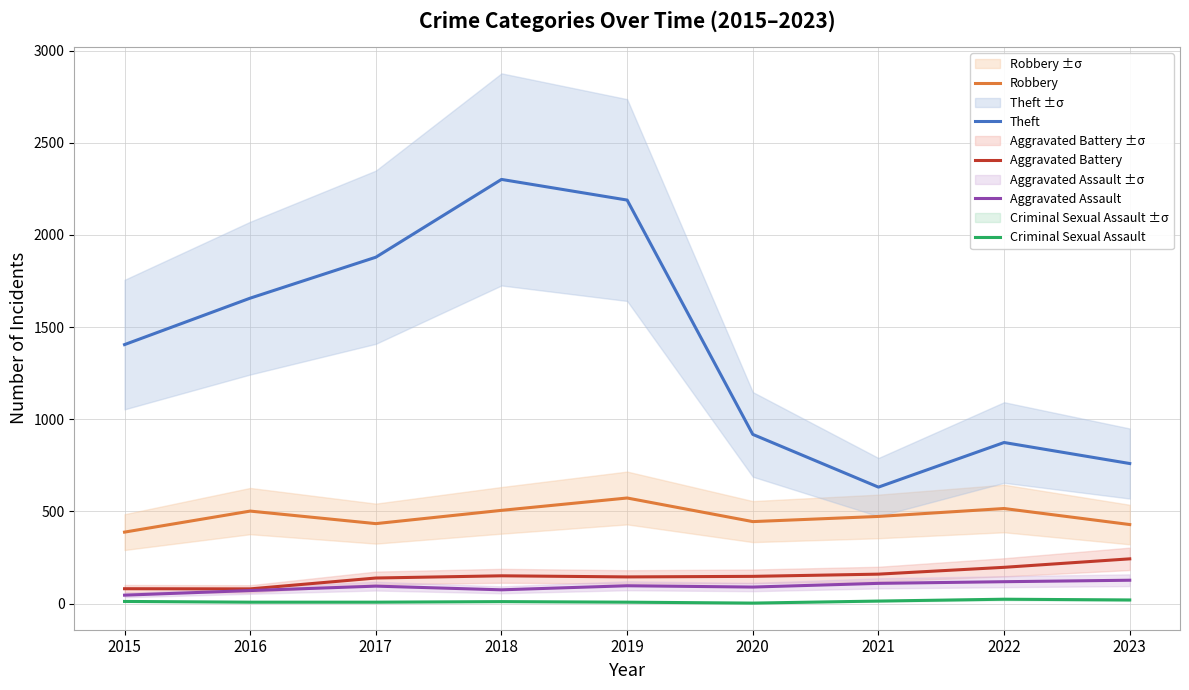

How many interior local valleys does the Aggravated Battery series have?

2